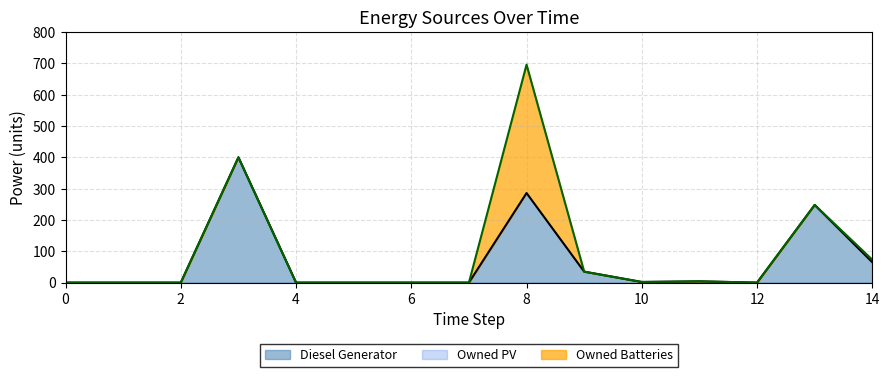

What is the highest value of the Diesel Generator series?

400